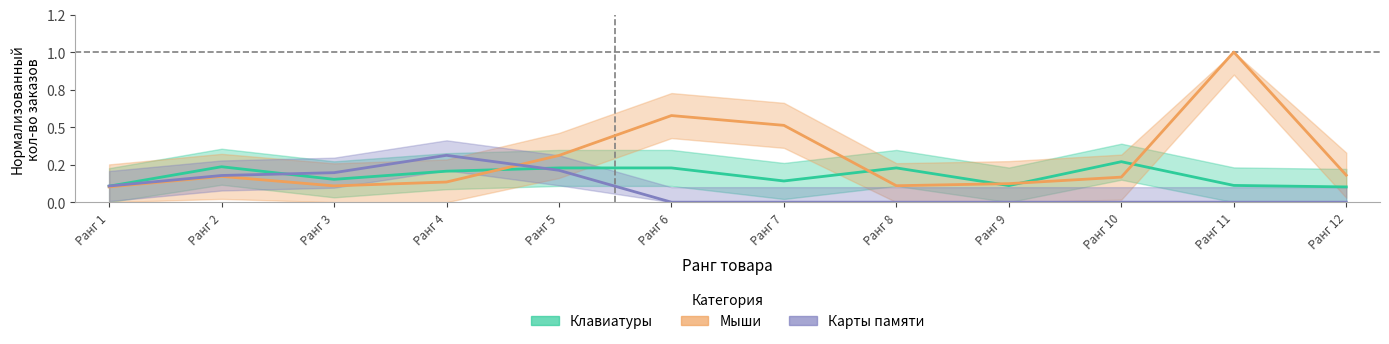

Rank the categories by Карты памяти value from highest to lowest.

Ранг 4, Ранг 5, Ранг 3, Ранг 2, Ранг 1, Ранг 6, Ранг 7, Ранг 8, Ранг 9, Ранг 10, Ранг 11, Ранг 12